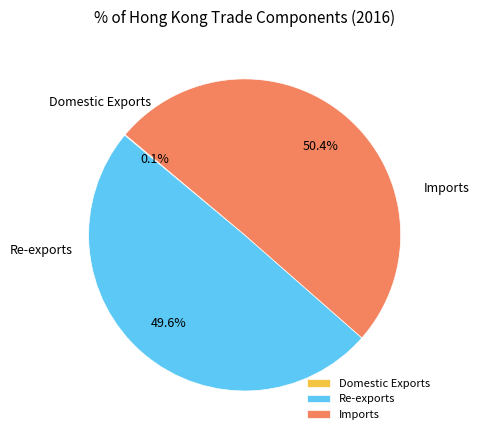

To the nearest percent, what is the difference between the Imports and Re-exports slice percentages?

1%